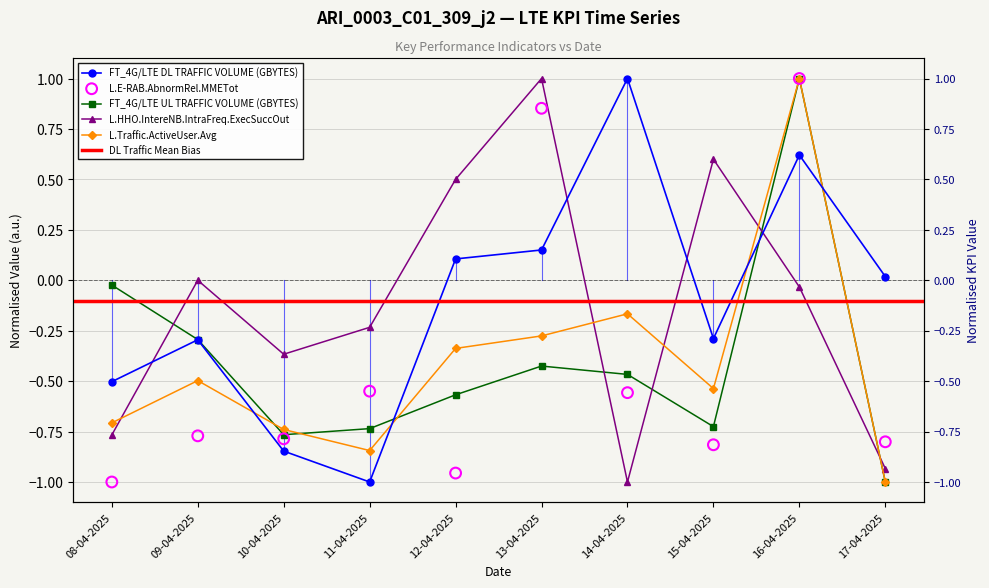

At which category is the sum across all series the highest?

16-04-2025